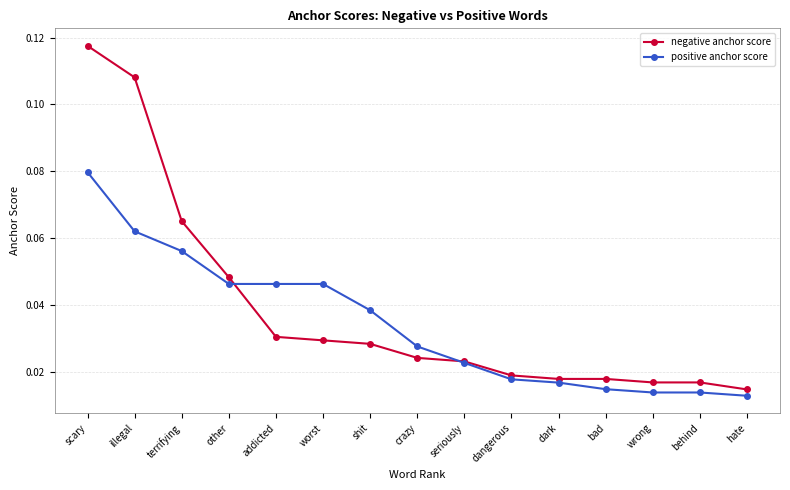

At which label is positive anchor score closest to 0?

hate